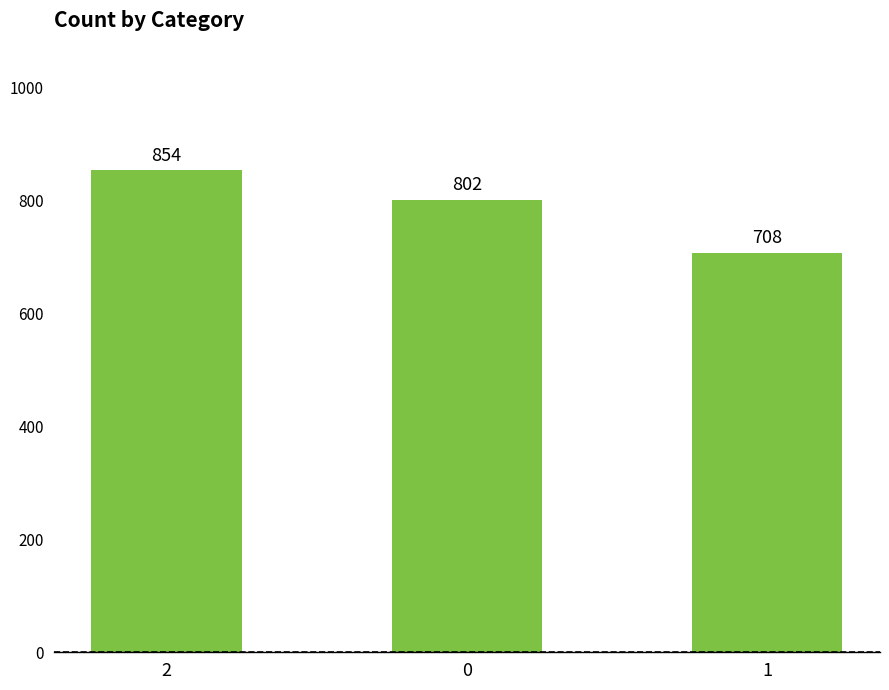

What is the smallest value displayed?

708